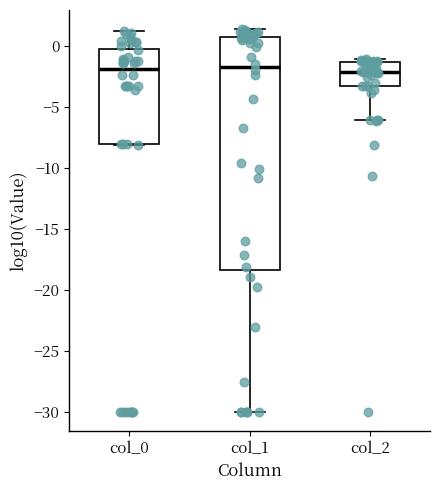

Reading left to right, transcribe this box plot: for each box, give where its median line is, the range the box spans, and where its two whiskers end, as read against the y-axis. The values are not printed on the chart, so give them approximately, as read against the axis.

col_0: median -2.0, box -8.0 to -0.5, whiskers -8.0 to 1.0
col_1: median -2.0, box -18.5 to 0.5, whiskers -30.0 to 1.5
col_2: median -2.0, box -3.5 to -1.5, whiskers -6.0 to -1.0